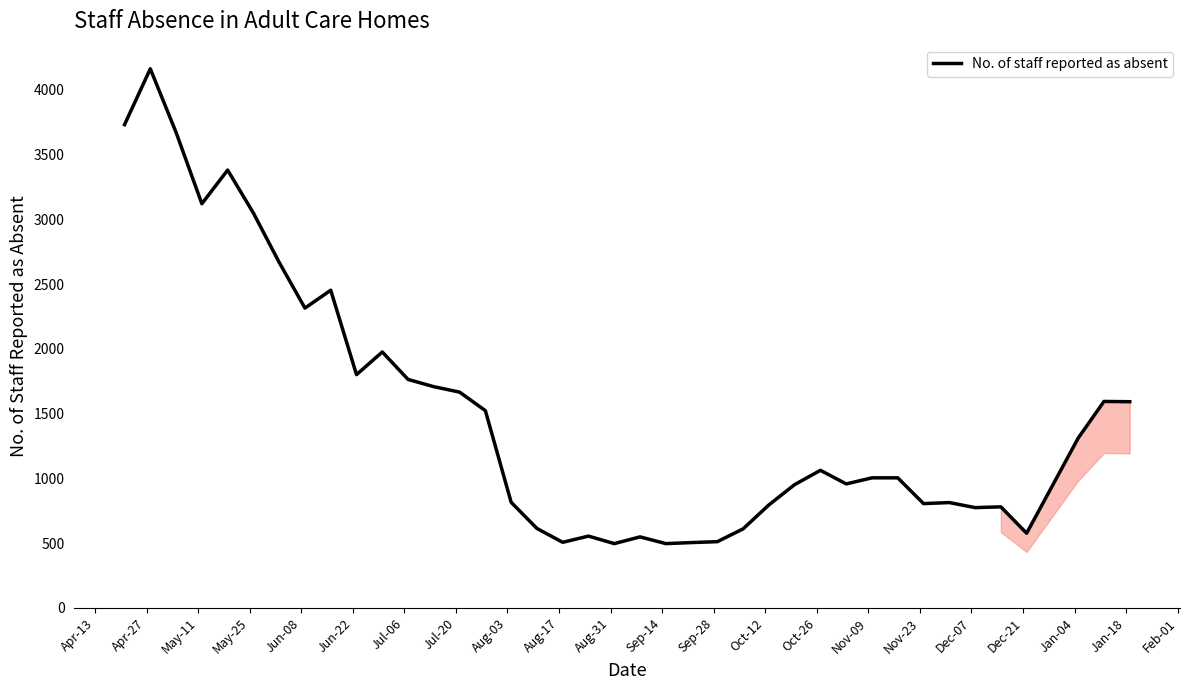

What is the greatest value displayed?

4163